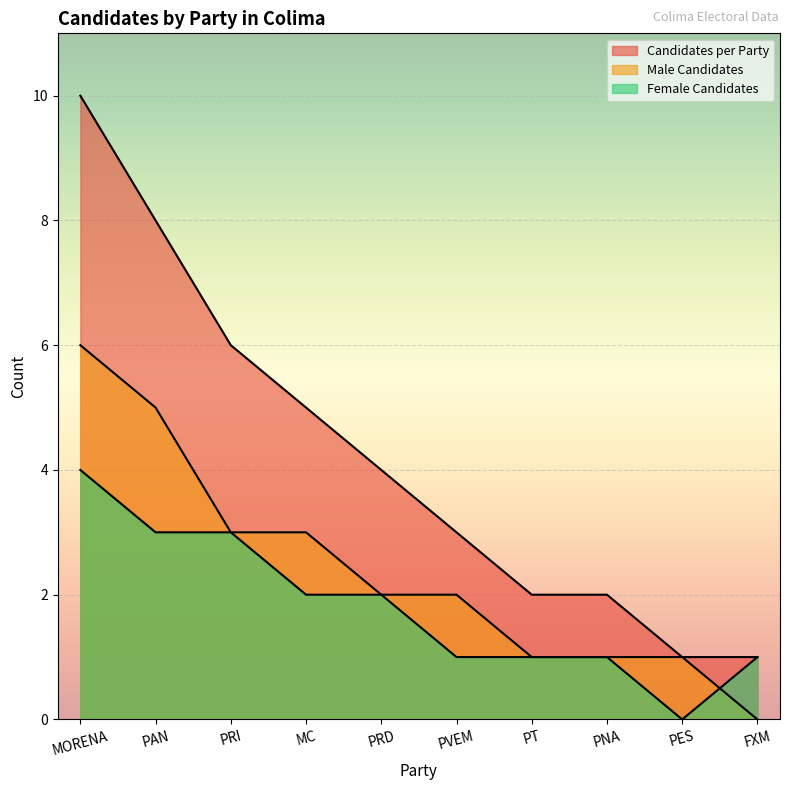

What is the difference between the maximum and minimum values in the Male Candidates series?

6